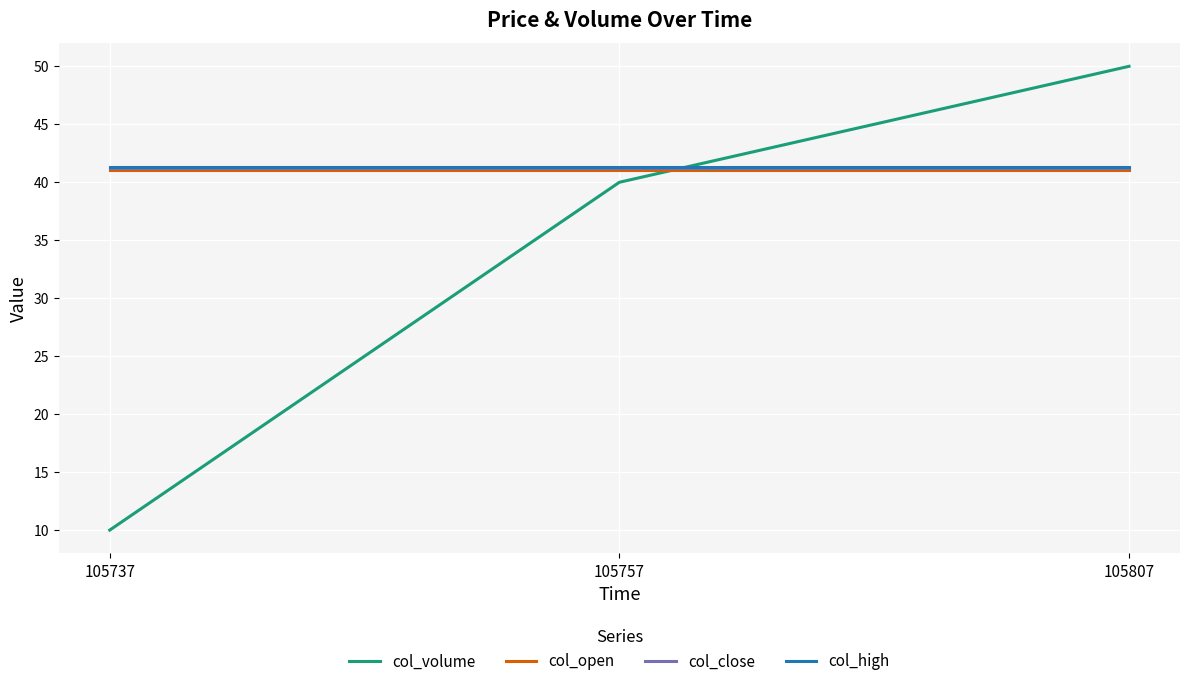

Read the col_volume value at 105807.

50.0